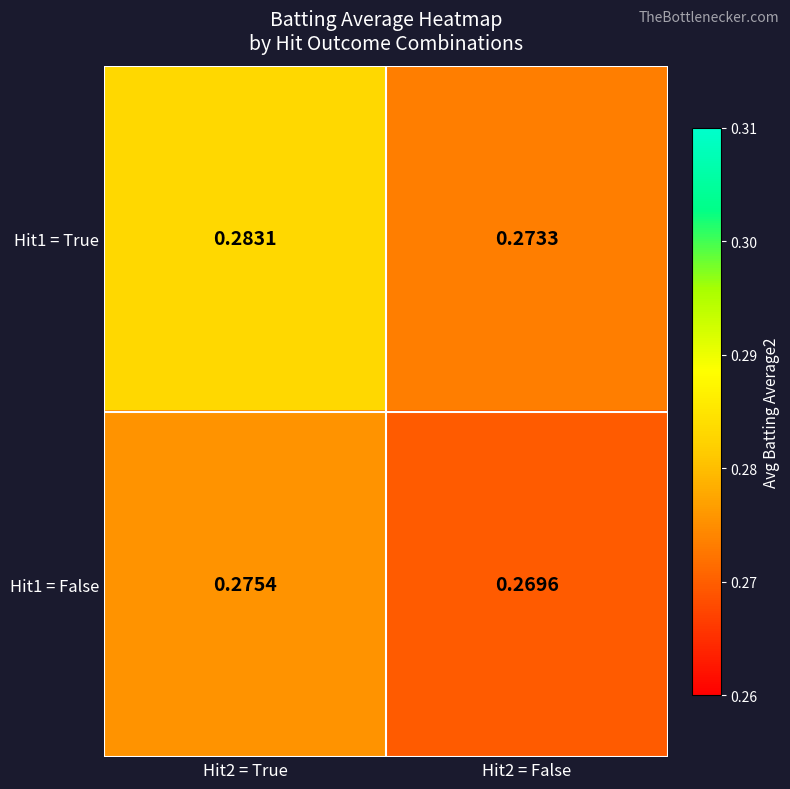

Is the value of Hit1 = True at Hit2 = False greater than the value of Hit1 = False at Hit2 = True?

No